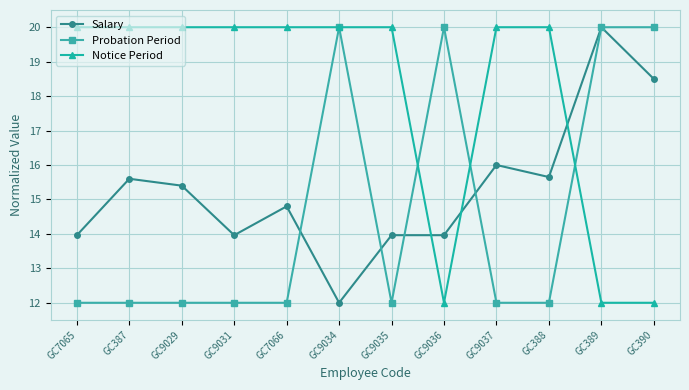

At GC9031, list the series in order from largest to smallest.

Notice Period, Salary, Probation Period